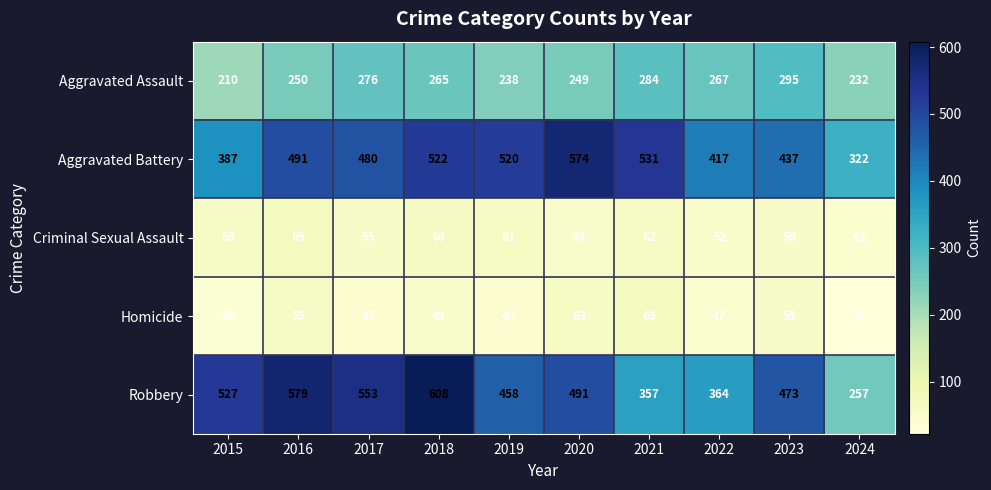

Rank the series at 2017 from lowest to highest value.

Homicide, Criminal Sexual Assault, Aggravated Assault, Aggravated Battery, Robbery